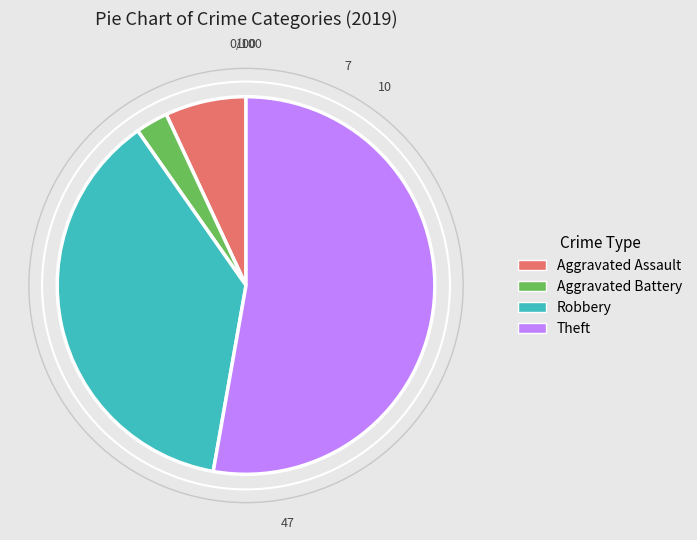

Do Robbery and Aggravated Battery together represent more than half of the pie?

No